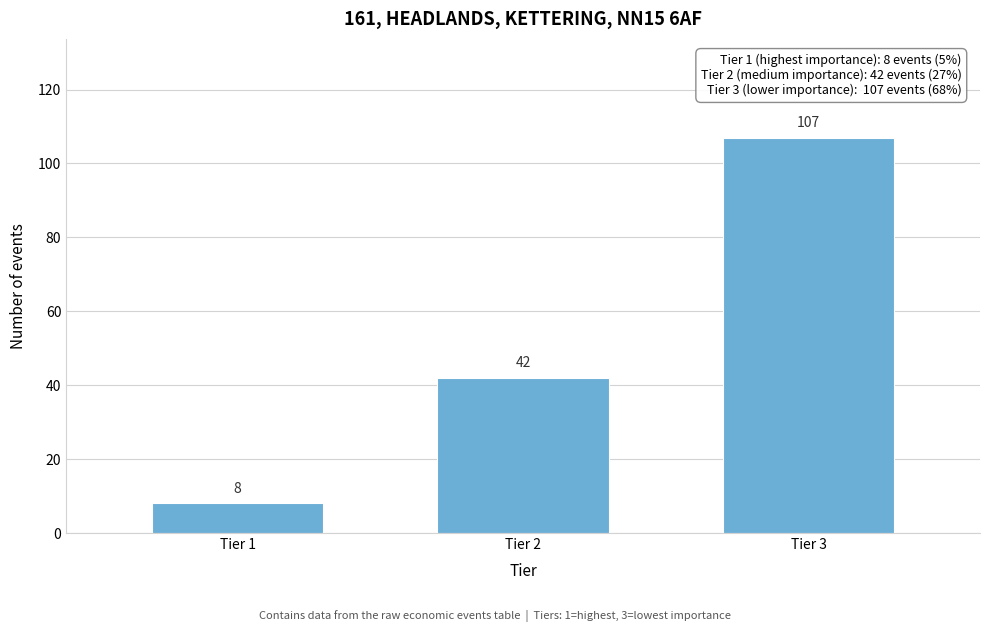

Reading right to left, extract all data points from this chart.

107	42	8